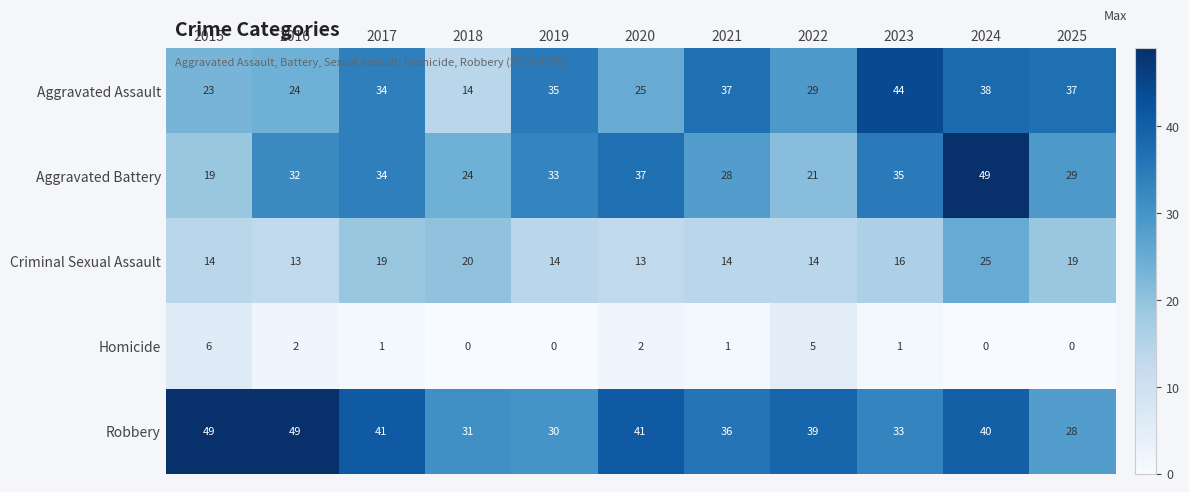

Which series changed the most between 2017 and 2018?

Aggravated Assault